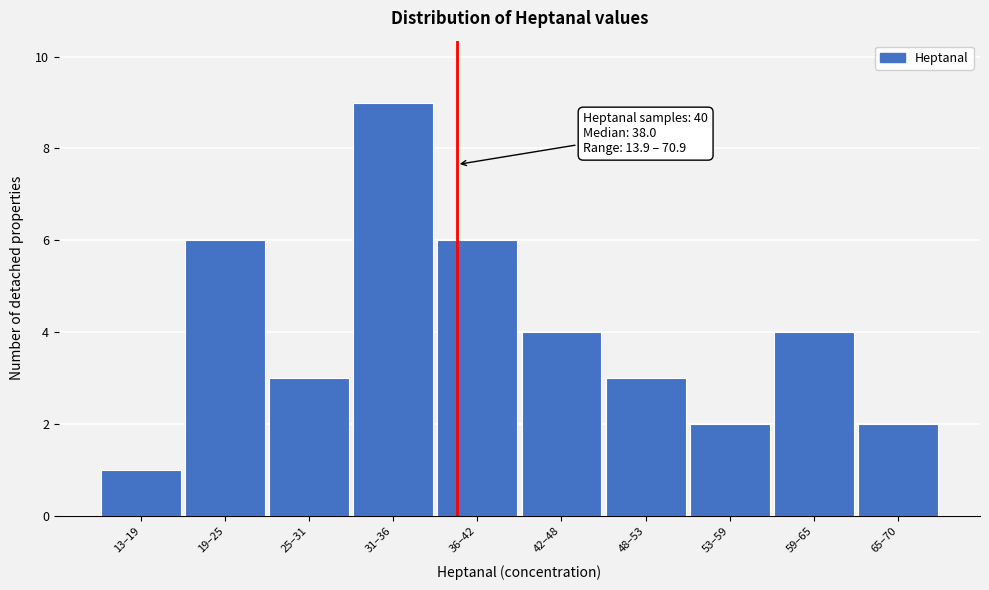

Reading right to left, transcribe all the data shown in this chart.

65–70=2	59–65=4	53–59=2	48–53=3	42–48=4	36–42=6	31–36=9	25–31=3	19–25=6	13–19=1